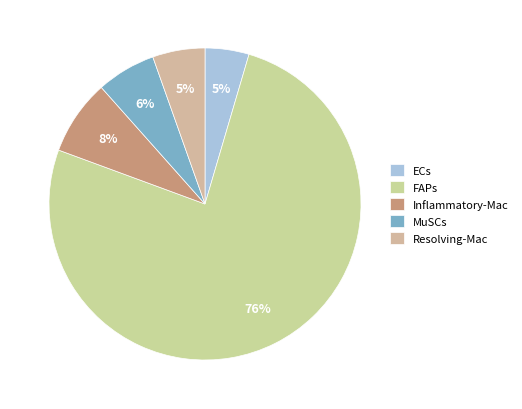

Rank the categories by value from highest to lowest.

FAPs, Inflammatory-Mac, MuSCs, Resolving-Mac, ECs